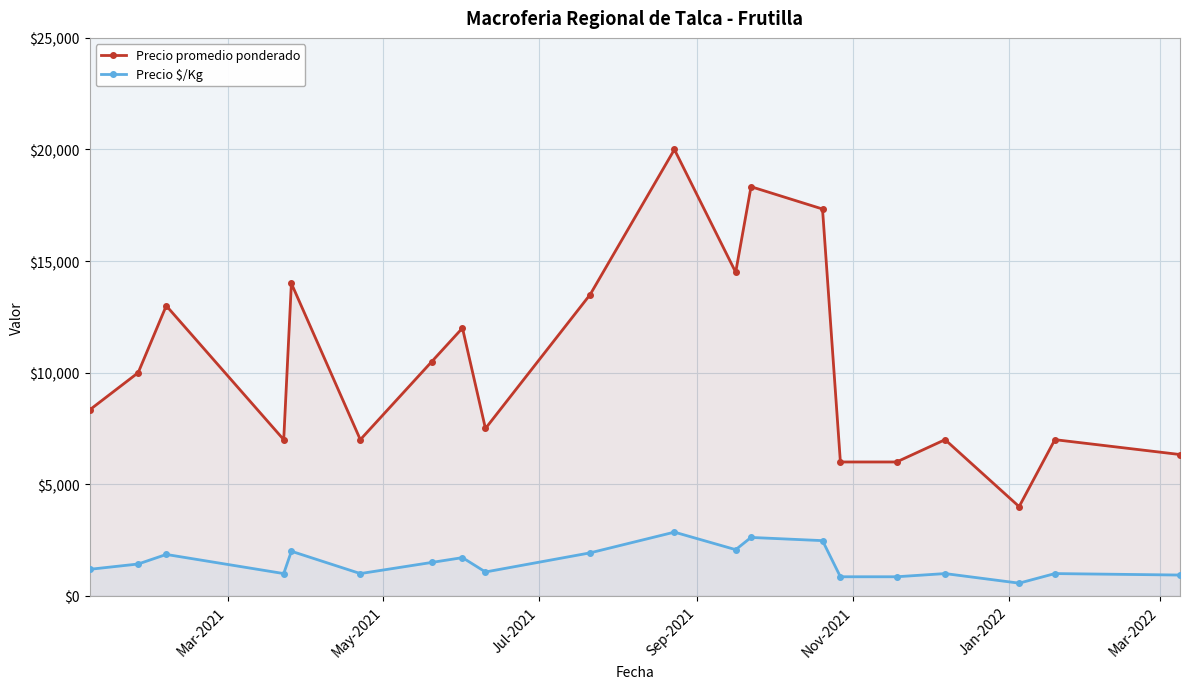

List the series in order of their overall mean, lowest first.

Precio $/Kg, Precio promedio ponderado